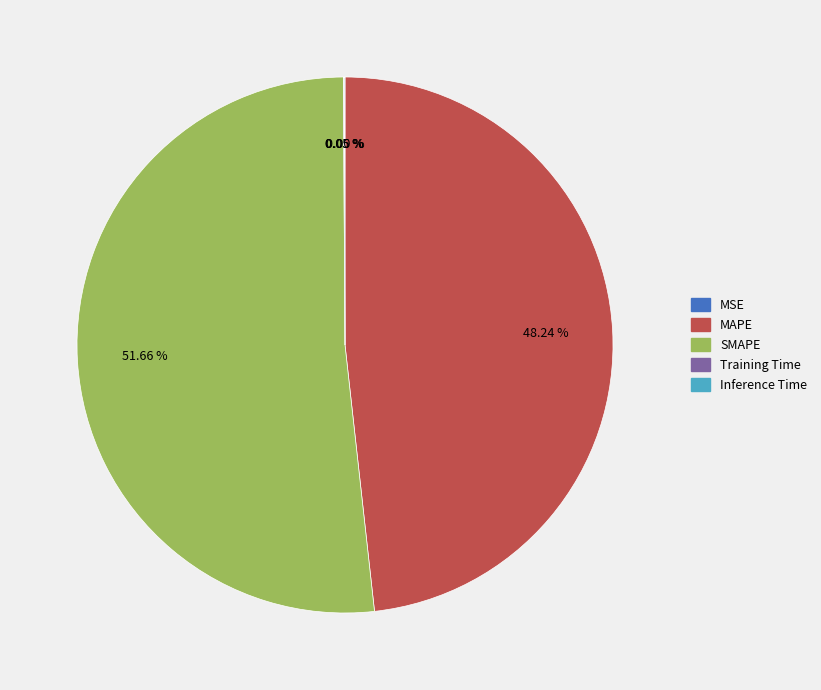

Which slice is the largest?

SMAPE